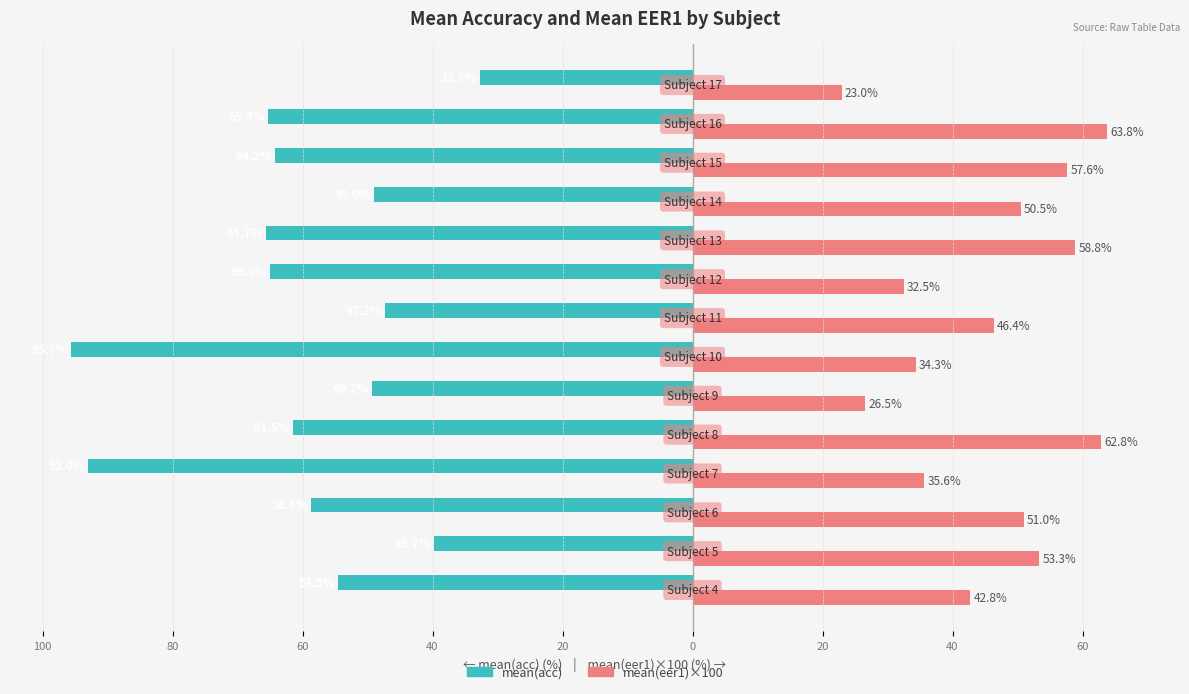

What are all the series names shown in the legend?

mean(acc), mean(eer1)×100